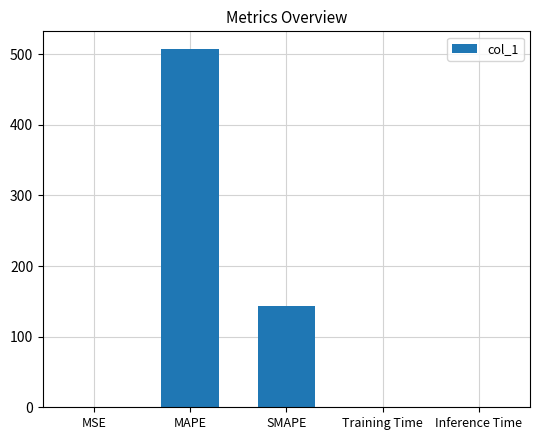

What is the greatest value displayed?

506.9